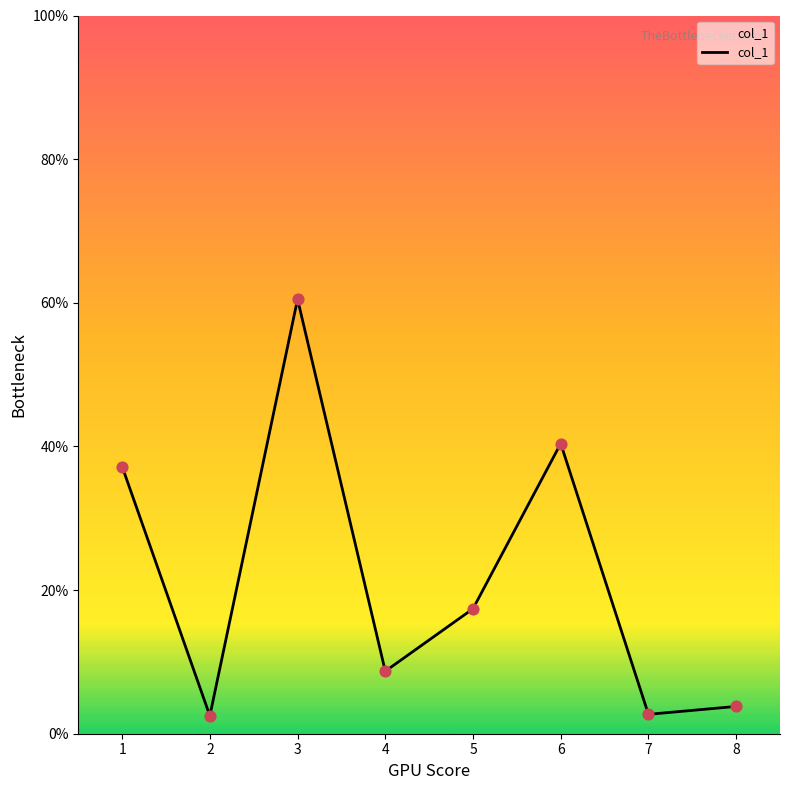

Between 8 and 4, which is larger?

4